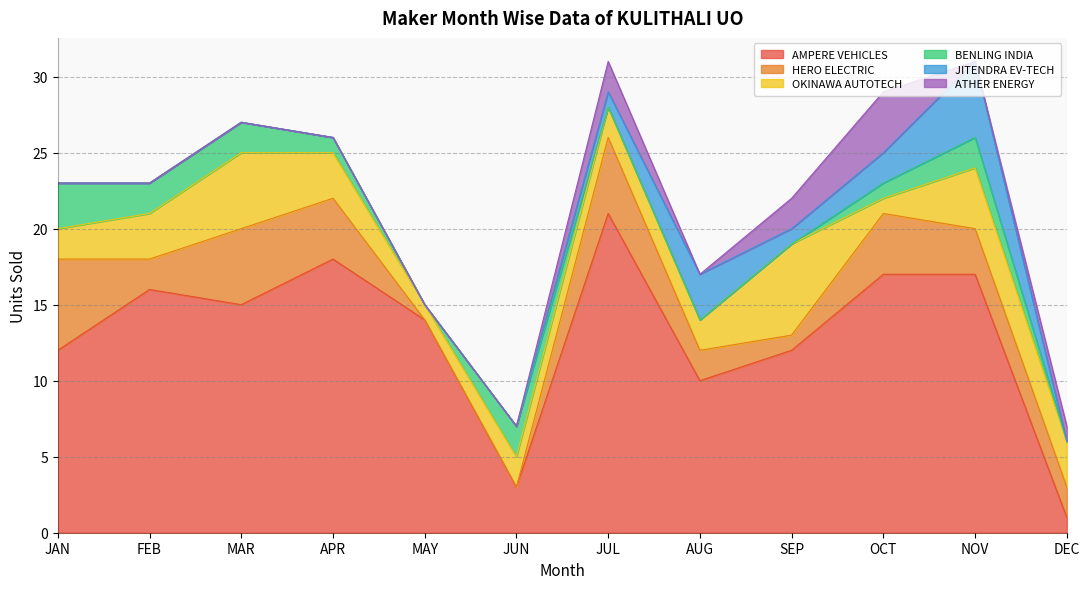

How many OKINAWA AUTOTECH values are between 2 and 4?

8